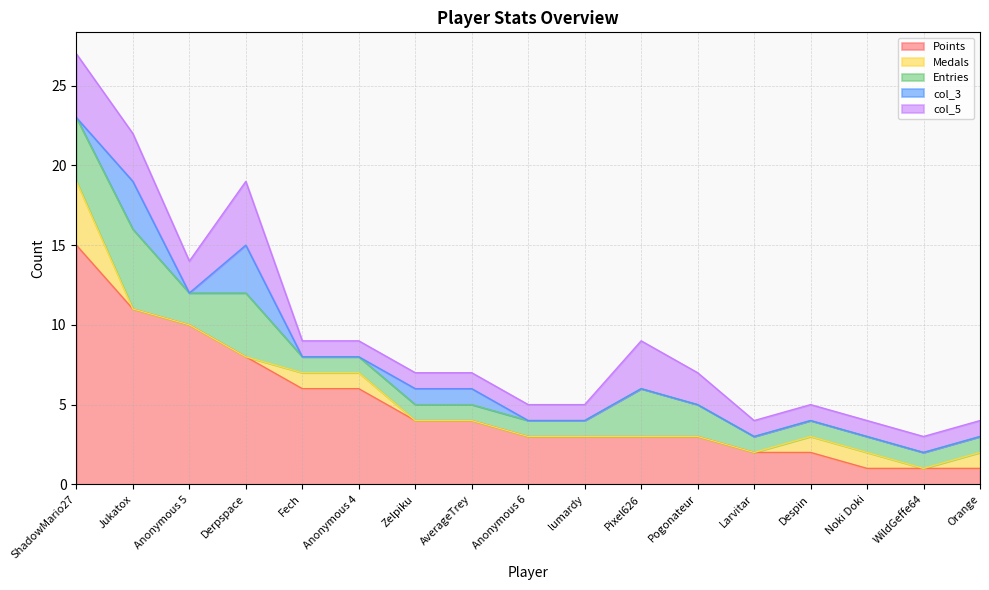

Rank the categories by Entries value from highest to lowest.

Jukatox, ShadowMario27, Derpspace, Pixel626, Anonymous 5, Pogonateur, Fech, Anonymous 4, Zelpiku, AverageTrey, Anonymous 6, lumardy, Larvitar, Despin, Noki Doki, WildGeffe64, Orange